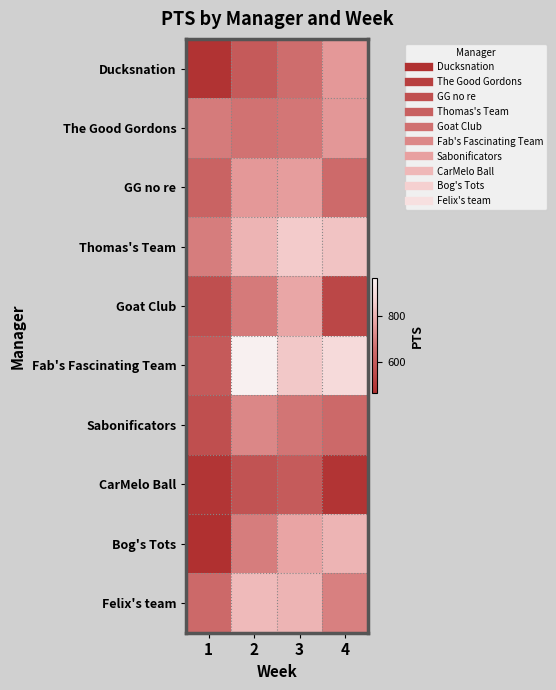

At which category does the chart reach its minimum across all series?

1